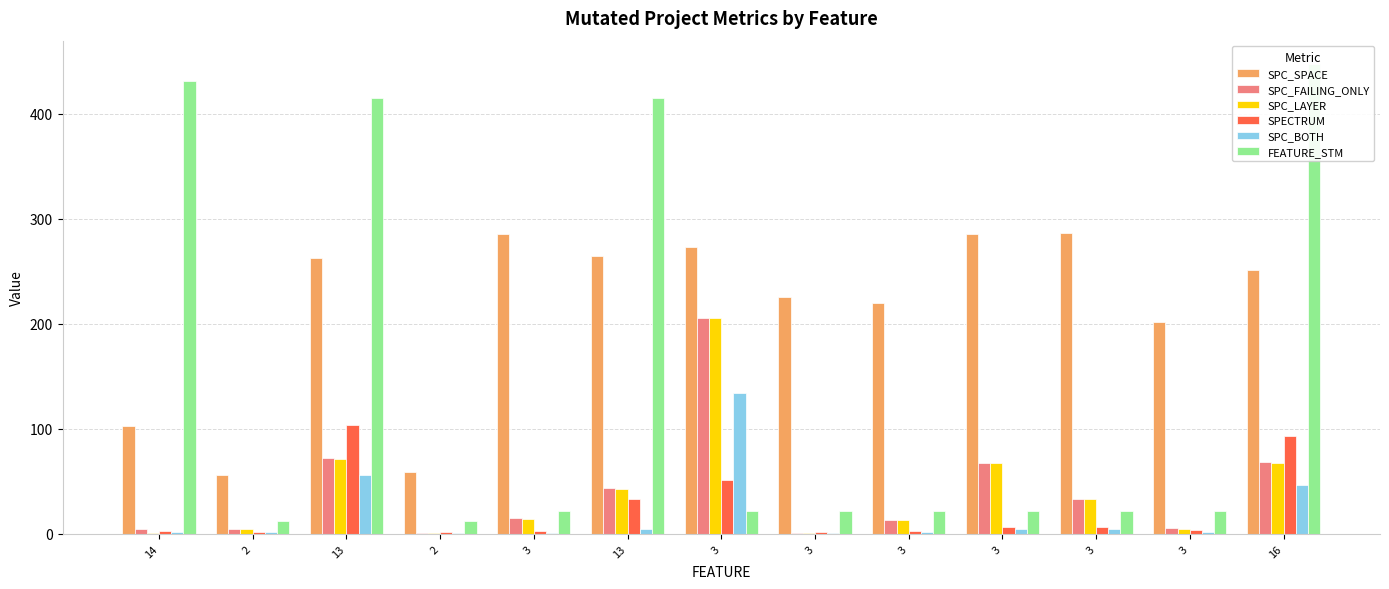

Which series has the largest range (max minus min)?

FEATURE_STM